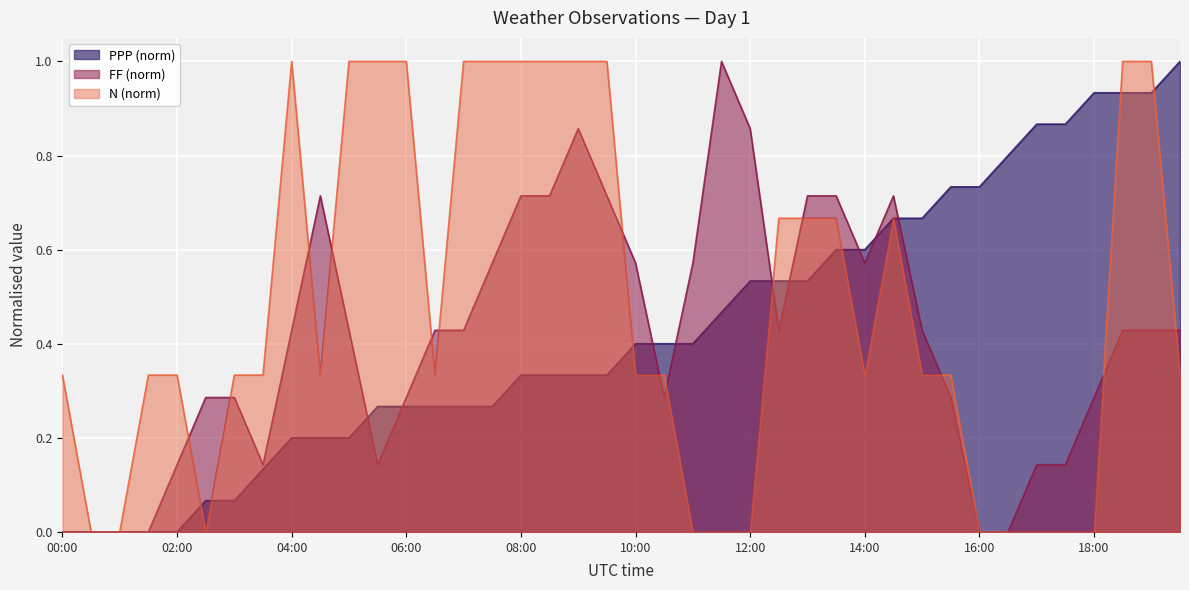

What is the value of the PPP point at the 39th from the left?

0.9